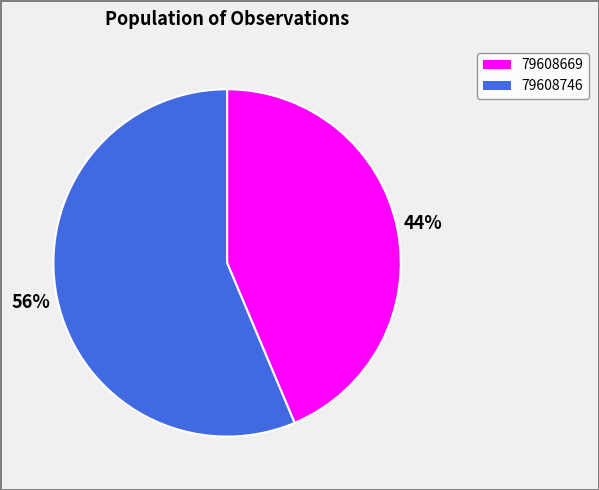

The 79608669 slice represents 29% of the pie. True or false?

False